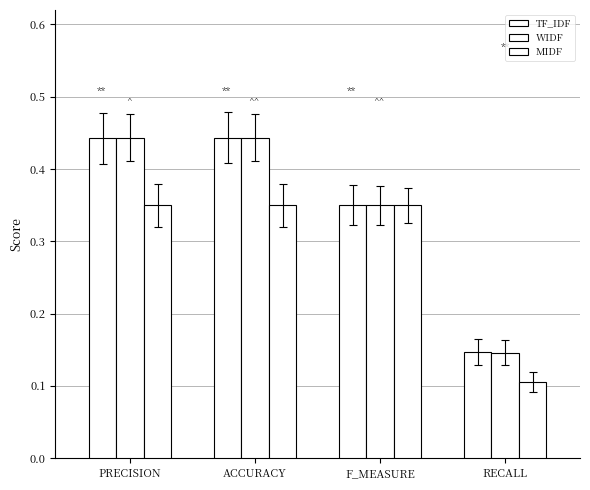

Are the bars grouped side by side (vs. stacked)?

Yes